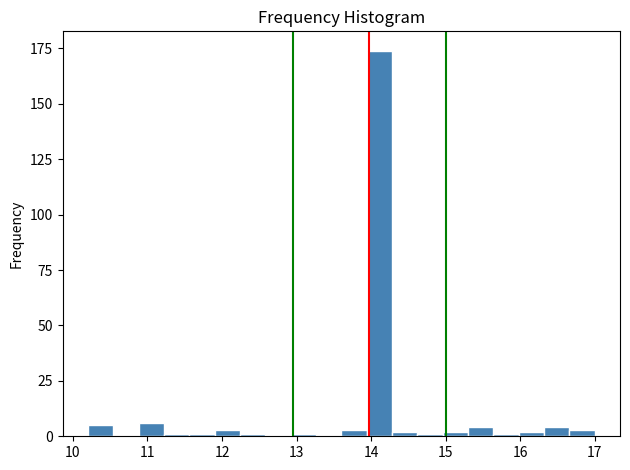

Read against the x-axis, roughly where is the centre of the tallest bar?

14.1